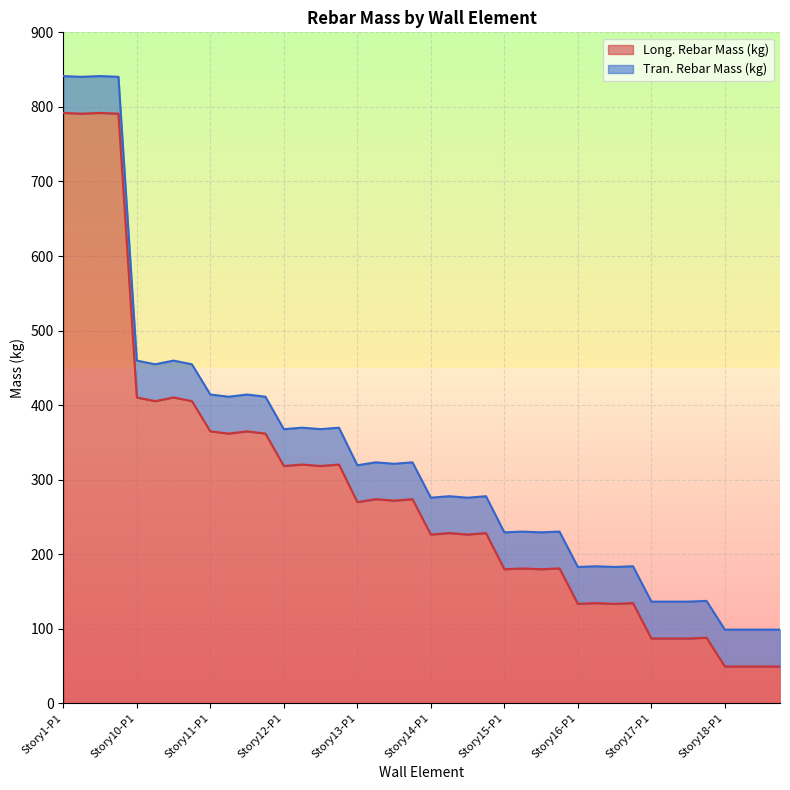

The chart shows a value of 313.4 at Story15-P4. True or false?

False